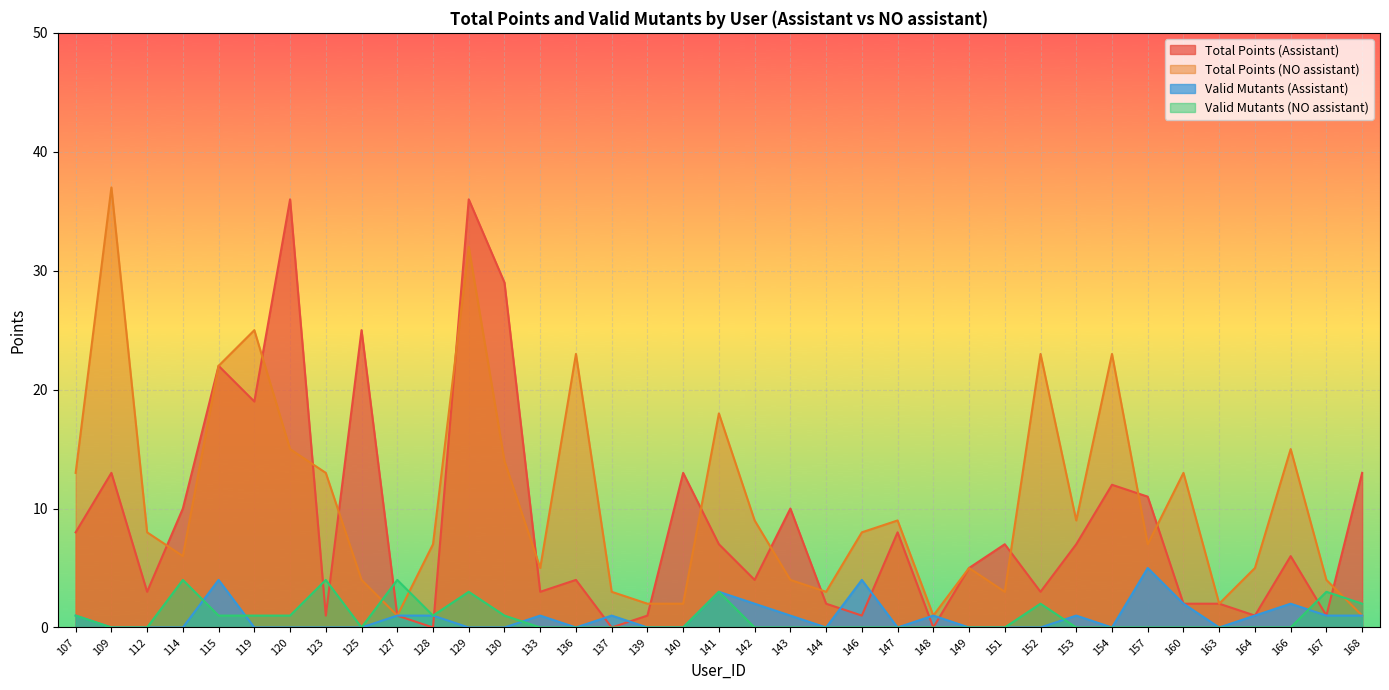

At which label does Total Points (NO assistant) reach its peak?

109